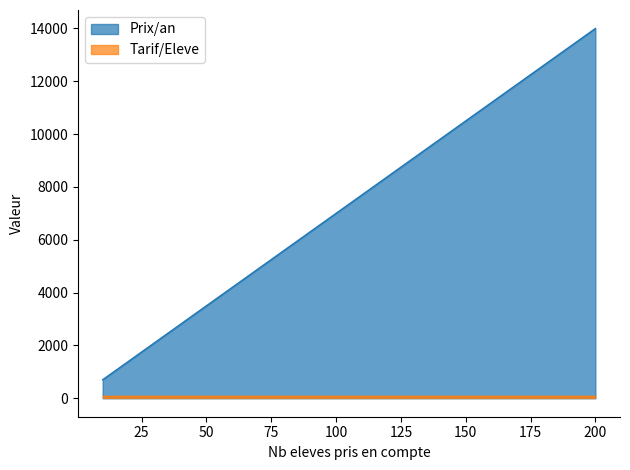

True or false: there are more than 2 points higher than both neighbors.

False